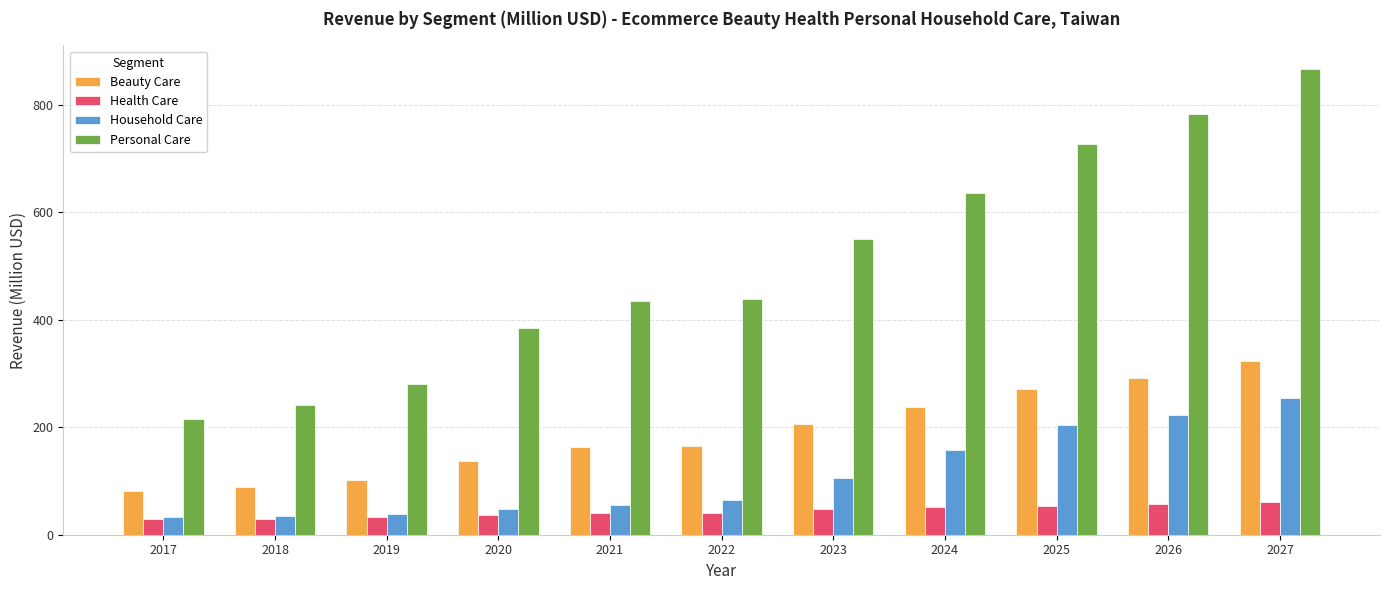

The value of Health Care at 2027 is 60.6. True or false?

True